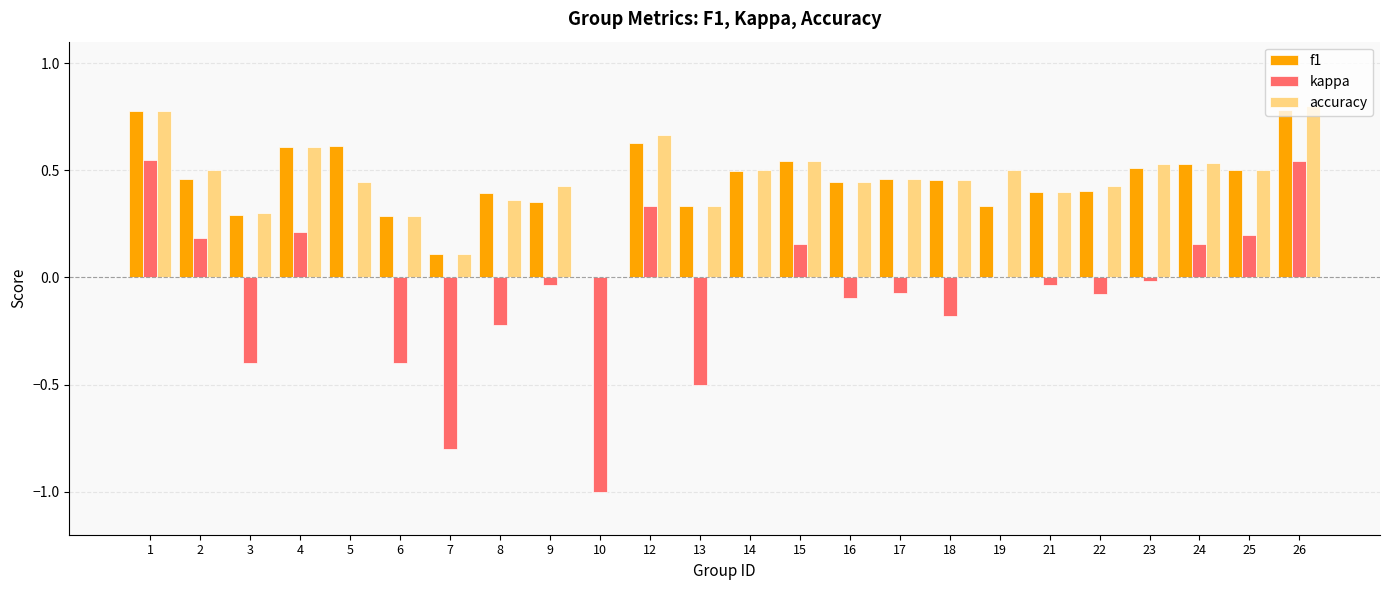

At which label is f1 closest to 0?

10